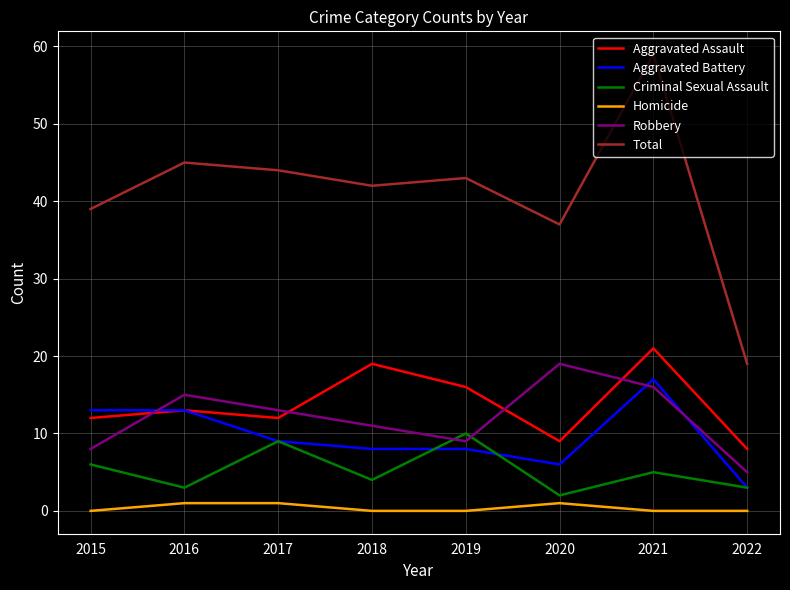

At which label does Aggravated Assault reach its peak?

2021